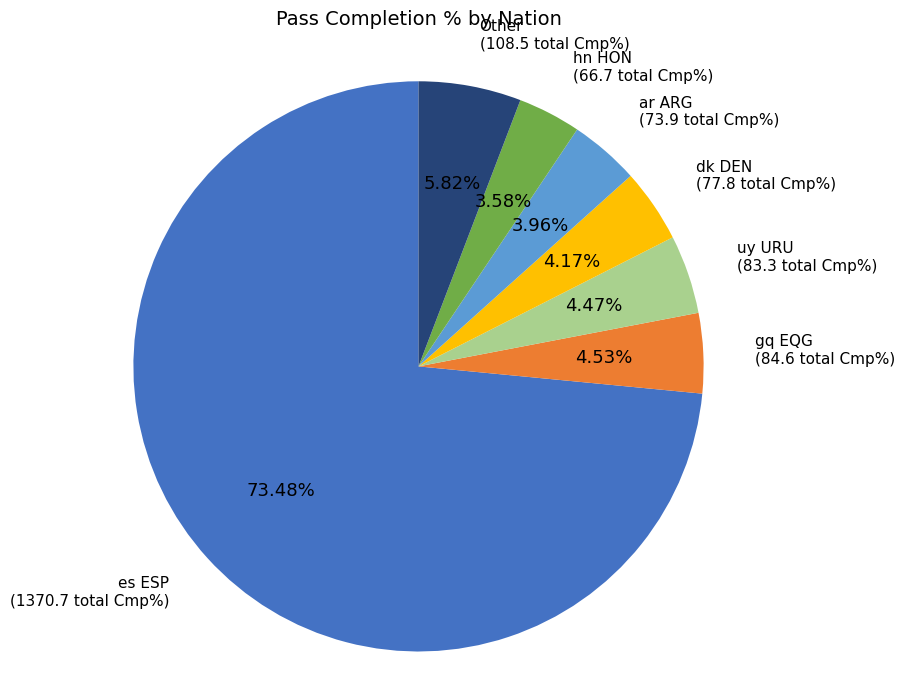

To the nearest percent, what is the difference between the largest and smallest slice percentages?

70%